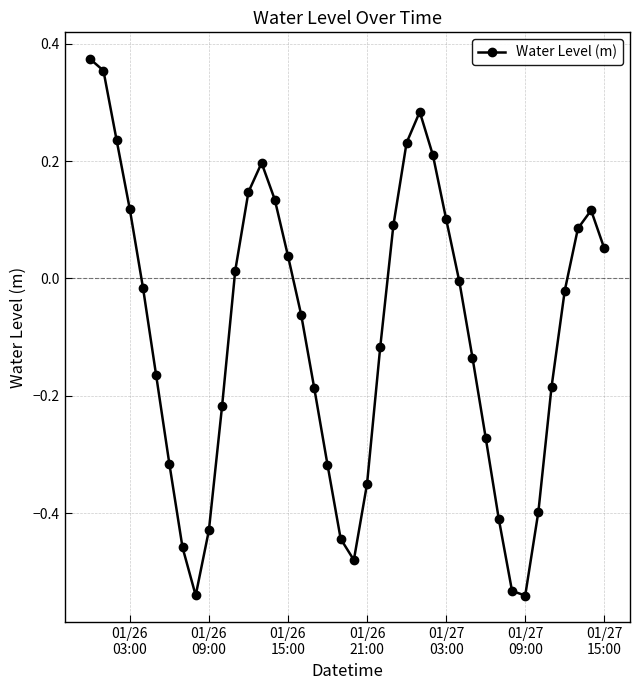

What is the difference between the maximum and second lowest values?

0.9